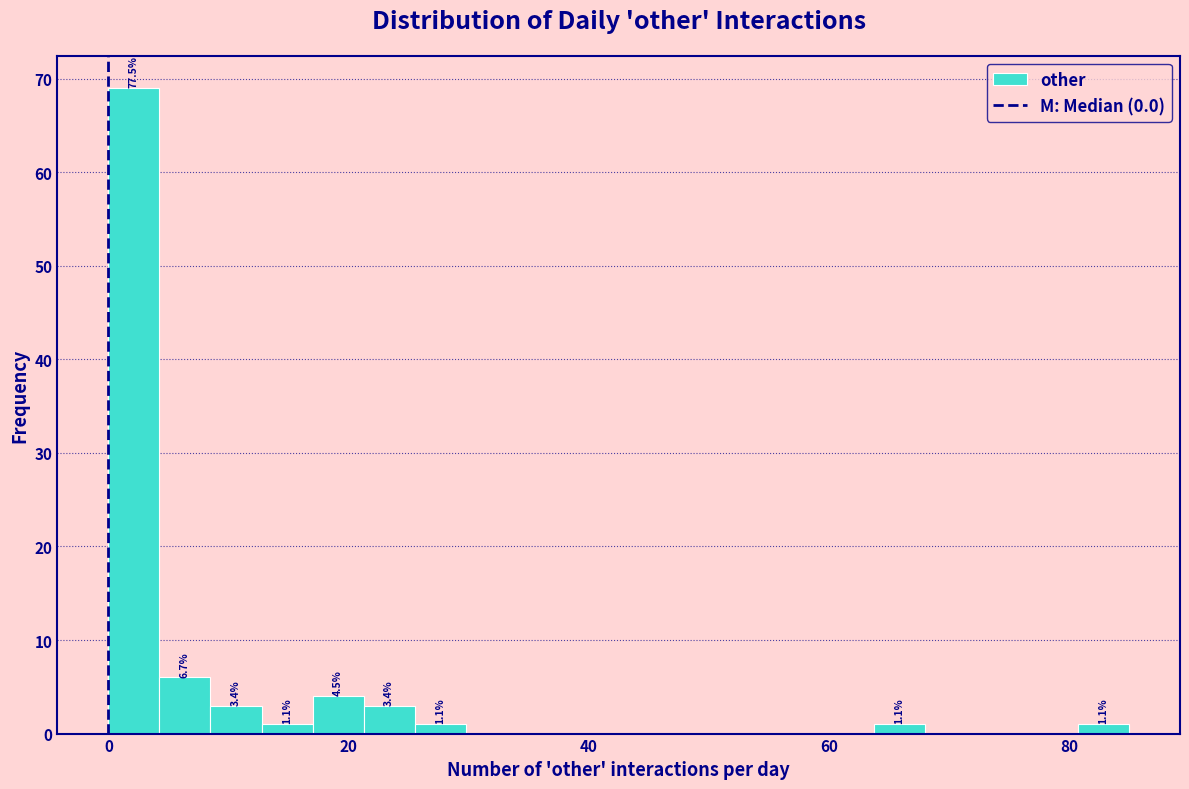

Read against the x-axis, roughly where is the centre of the tallest bar?

2